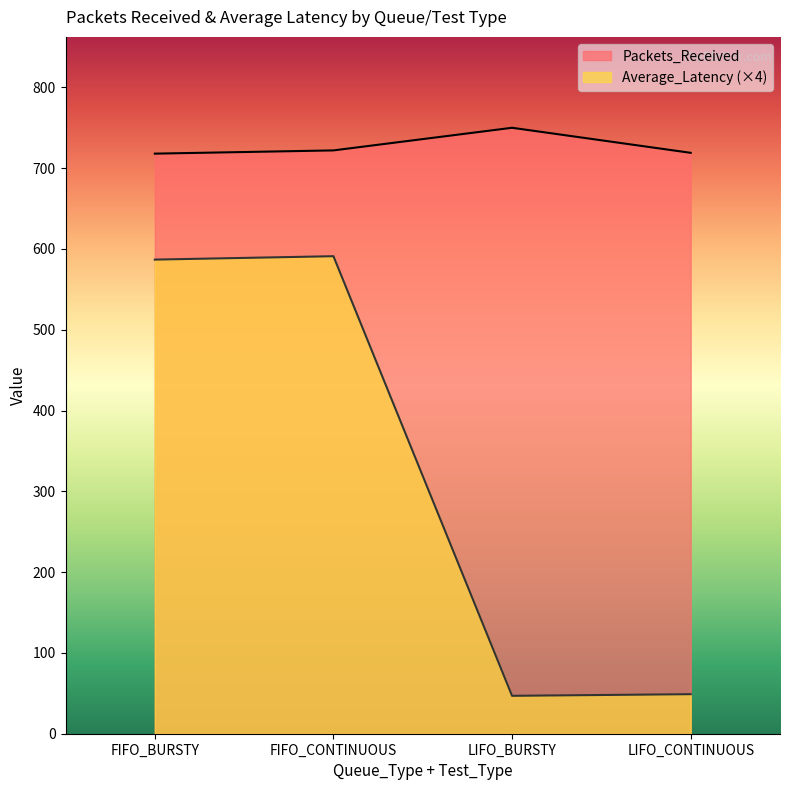

True or false: Packets_Received has a value of 750.0 at LIFO_BURSTY.

True